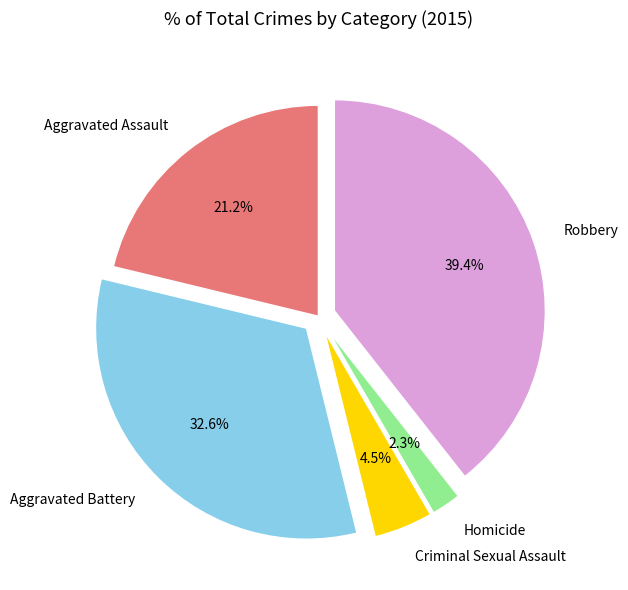

Approximately how many times larger is the value at Criminal Sexual Assault compared to Aggravated Assault?

0.2